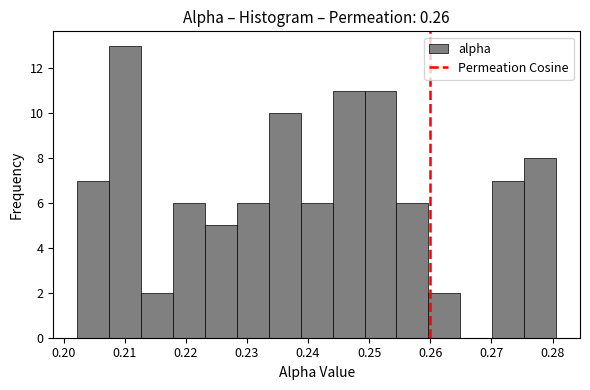

What is the height of the bar covering 0.234 to 0.239 on the x-axis? Neither the bar edges nor the heights are printed on the chart, so give them approximately, as read against the axes.

10